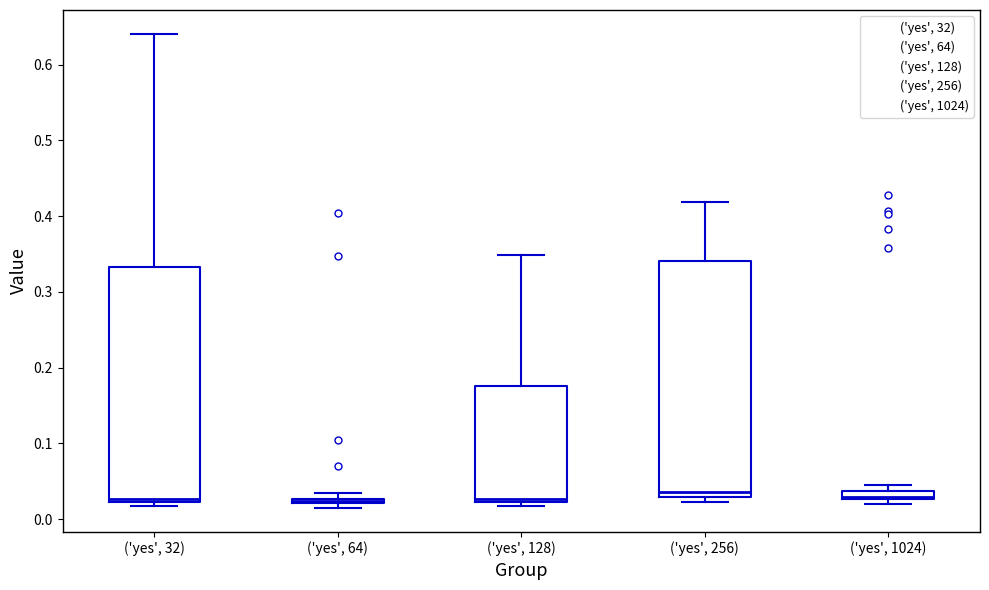

Where is the upper edge of the box for ('yes', 1024) on the y-axis? The values are not printed on the chart, so give them approximately, as read against the axis.

0.04